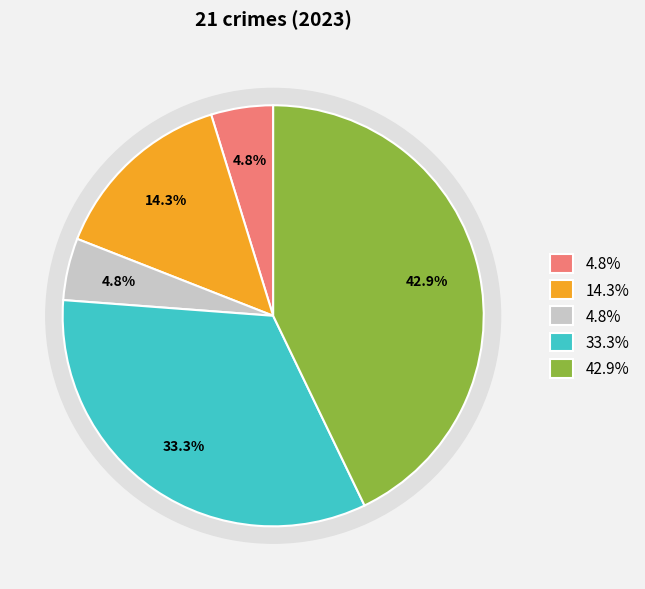

Count the number of slices in the pie.

5